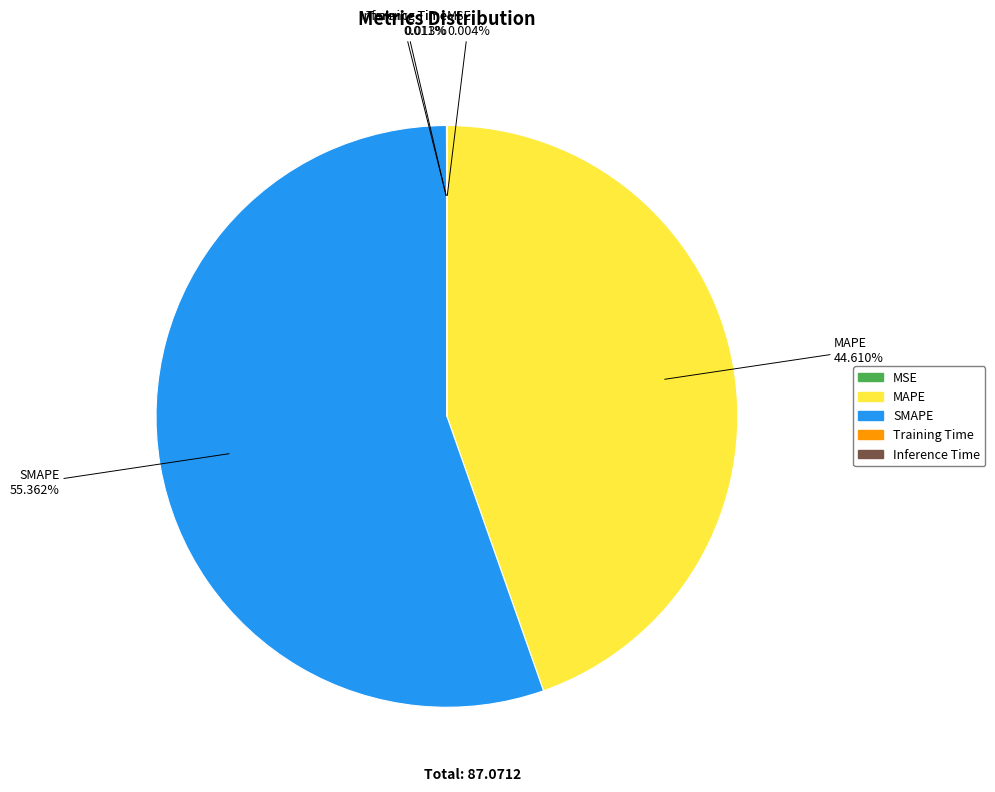

Which category has the biggest portion of the pie?

SMAPE